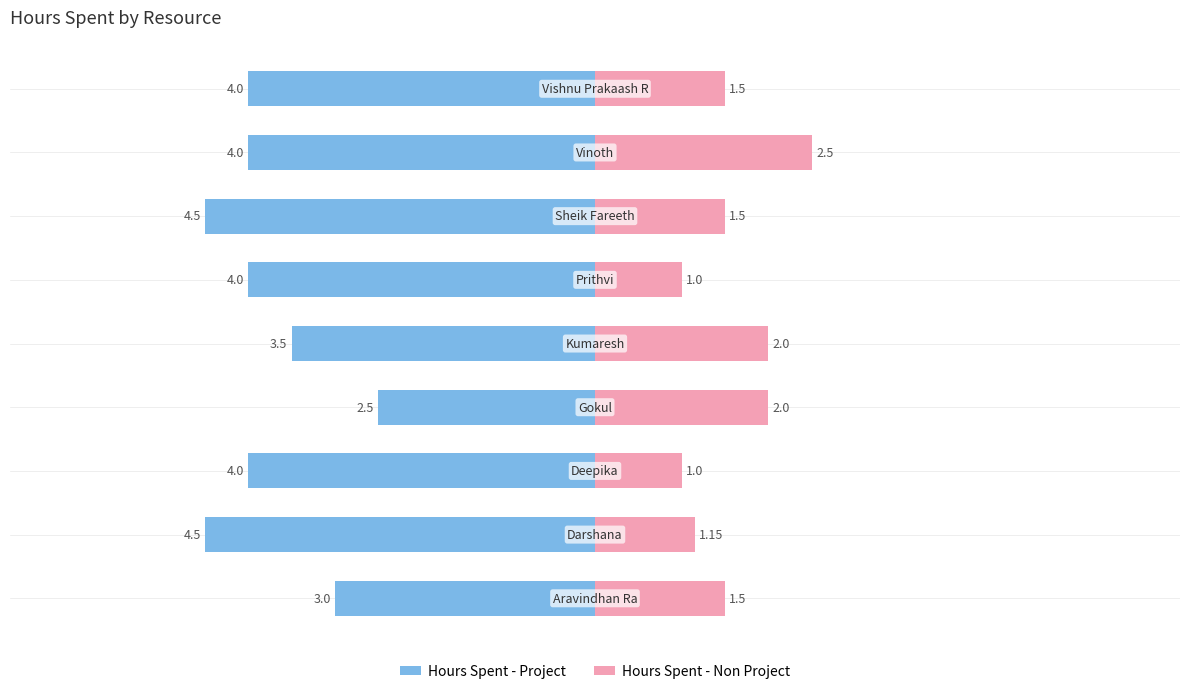

Reading left to right, extract all data points from this chart.

Hours Spent - Project: 0=-3.0	1=-4.5	2=-4.0	3=-2.5	4=-3.5	5=-4.0	6=-4.5	7=-4.0	8=-4.0
Hours Spent - Non Project: 0=1.5	1=1.1	2=1.0	3=2.0	4=2.0	5=1.0	6=1.5	7=2.5	8=1.5